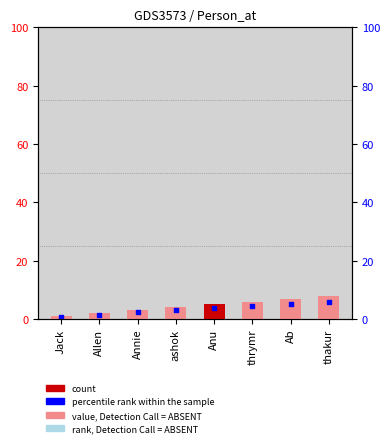

Which series has the largest total across all categories?

id